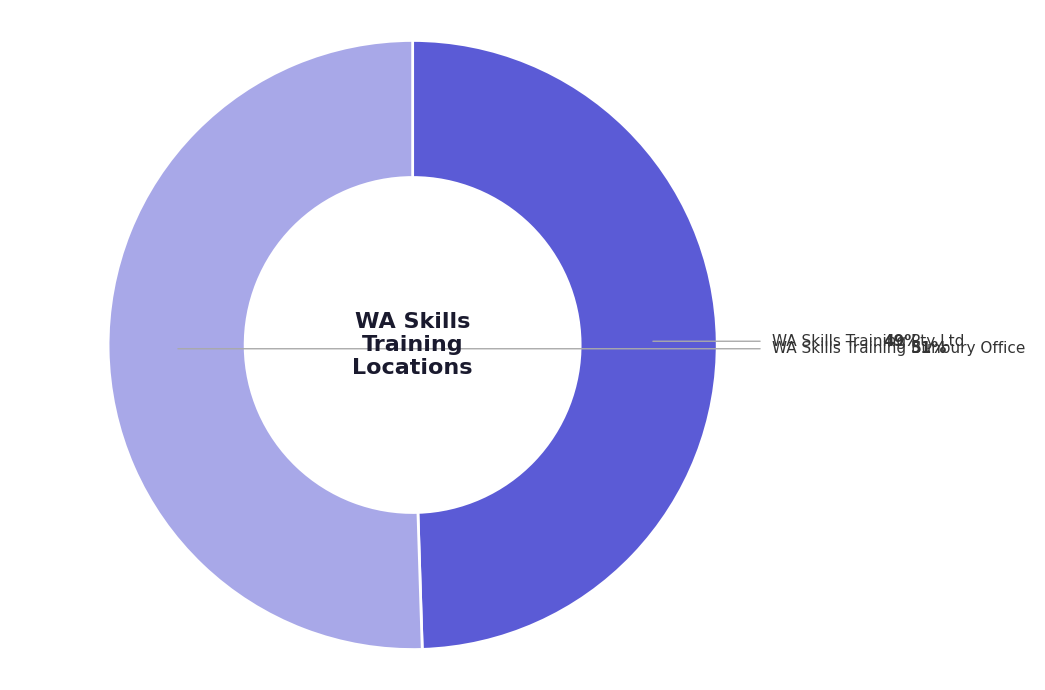

What percentage is the WA Skills Training Bunbury Office slice, to the nearest percent?

51%